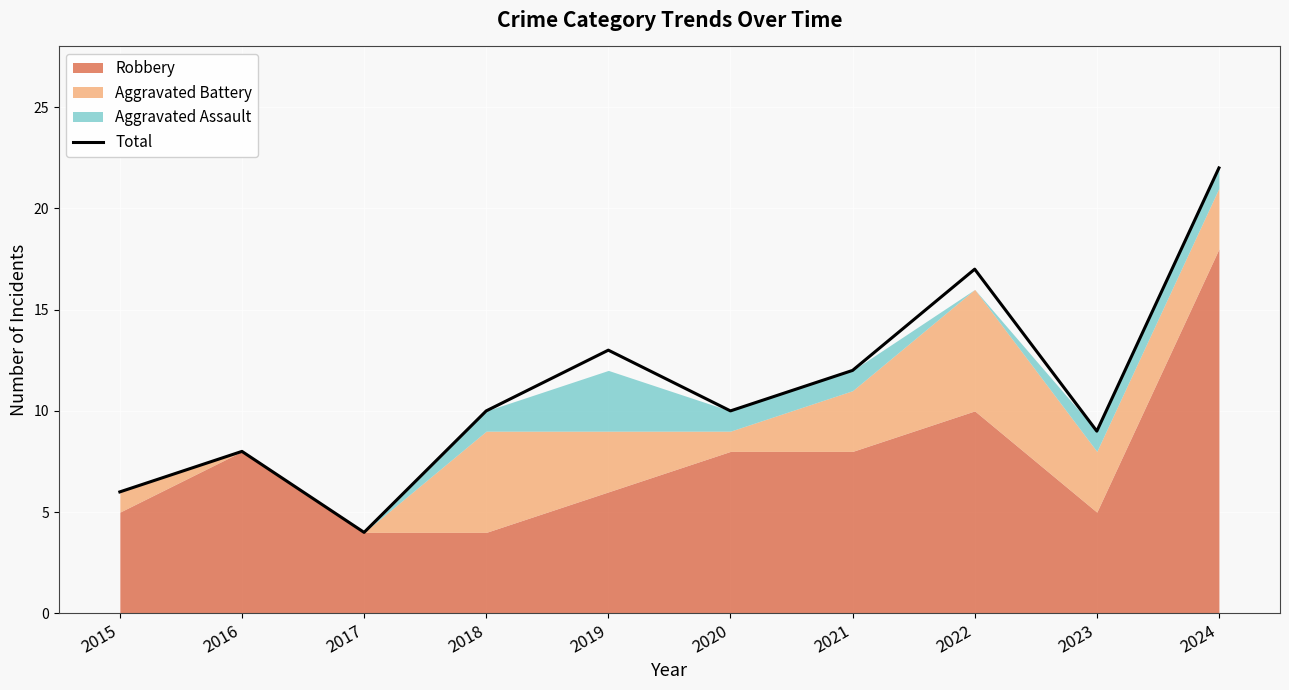

How many interior local valleys (lower than both neighbors) does the data have?

3